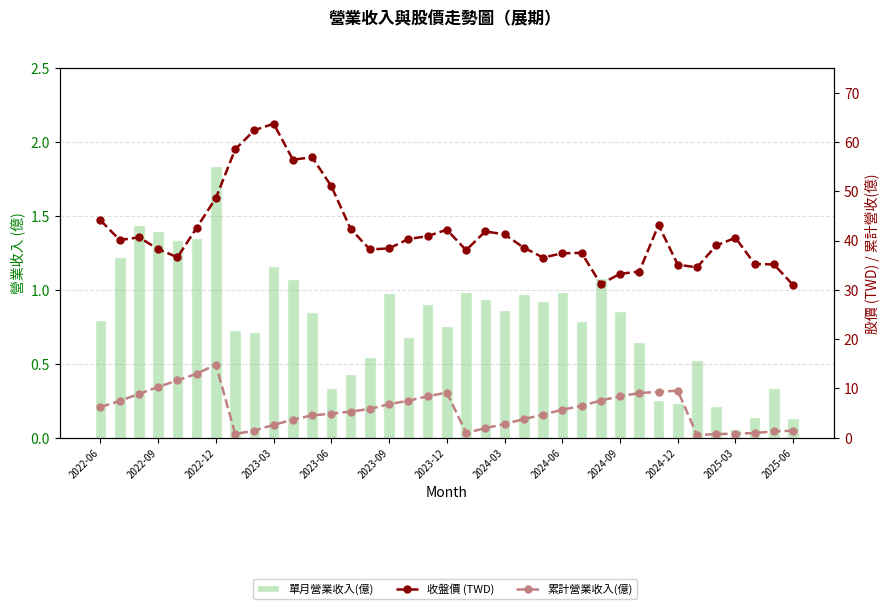

What position from the left is 2022-12?

7